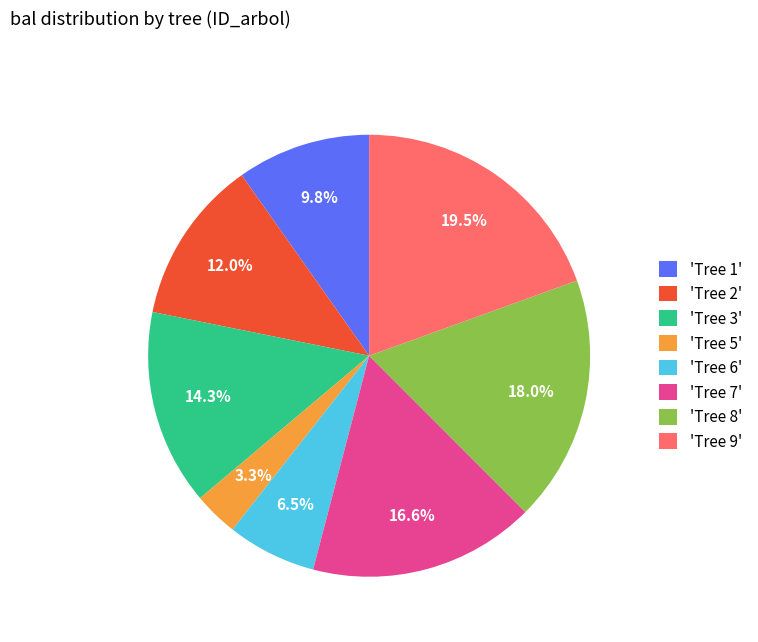

What percentage do 'Tree 8' and 'Tree 3' together represent?

32.3%